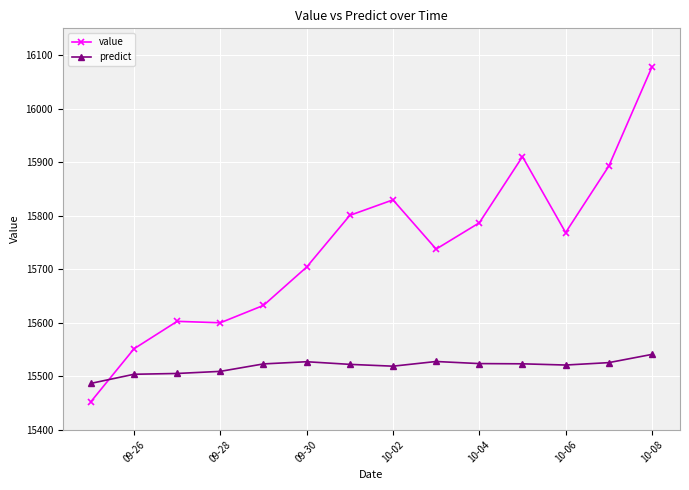

At how many categories does at least one series exceed 15814?

4